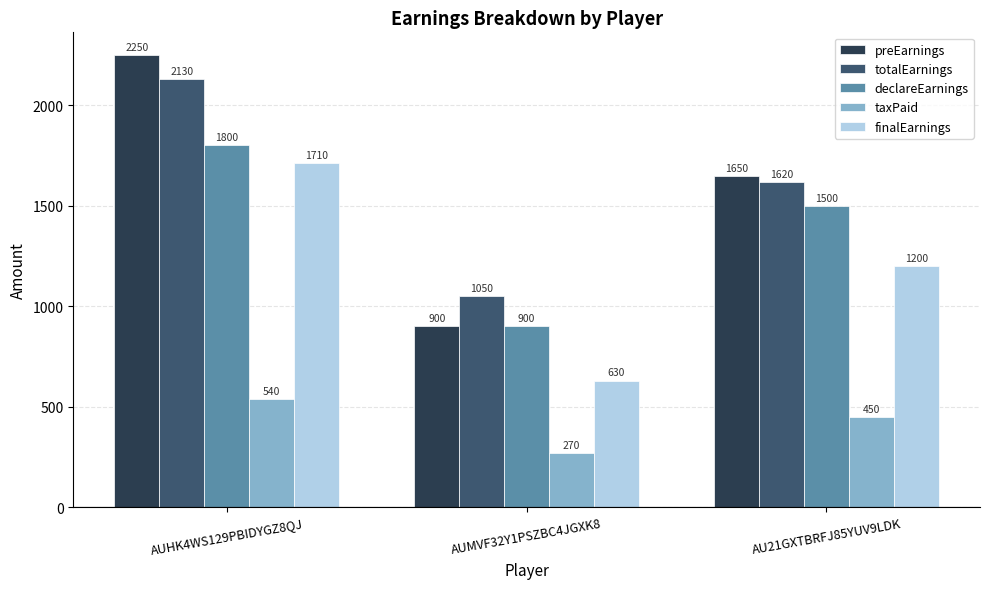

What is the greatest value displayed?

2250